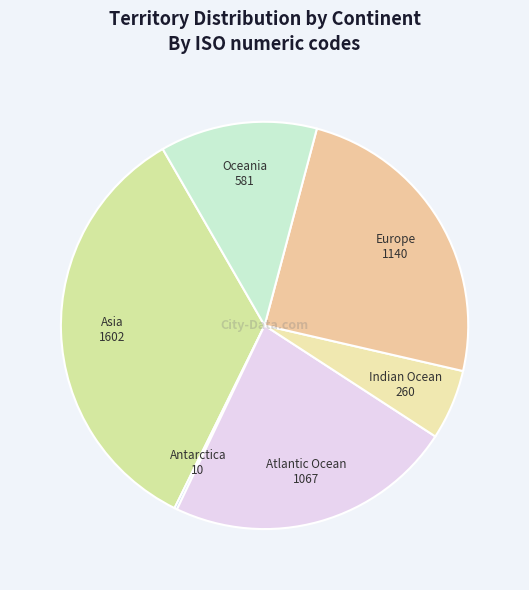

The Indian Ocean slice represents 11% of the pie. True or false?

False